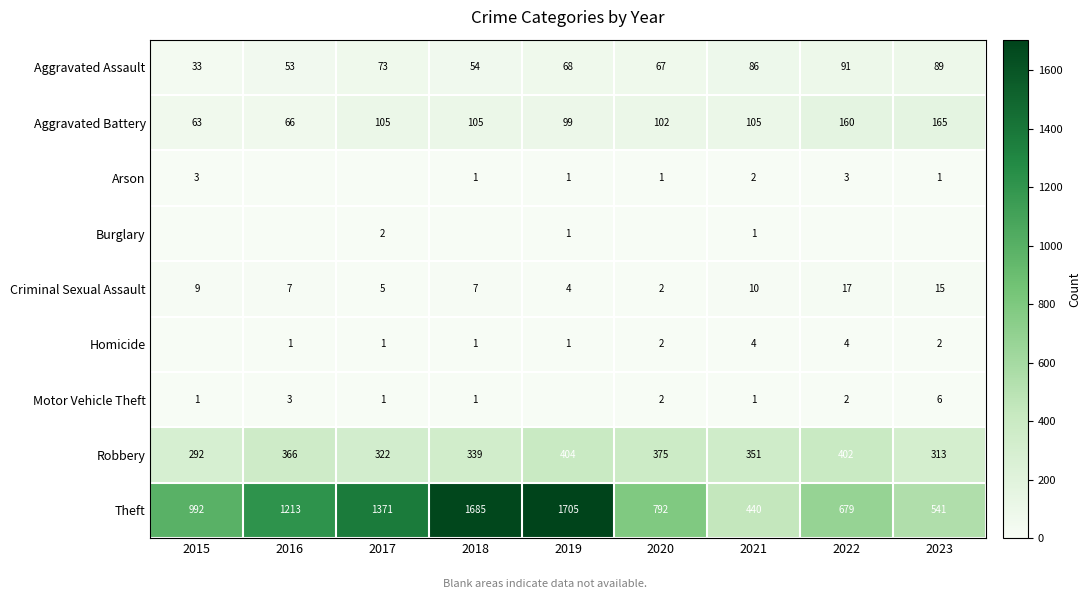

Which category has the highest value in the Theft series?

2019